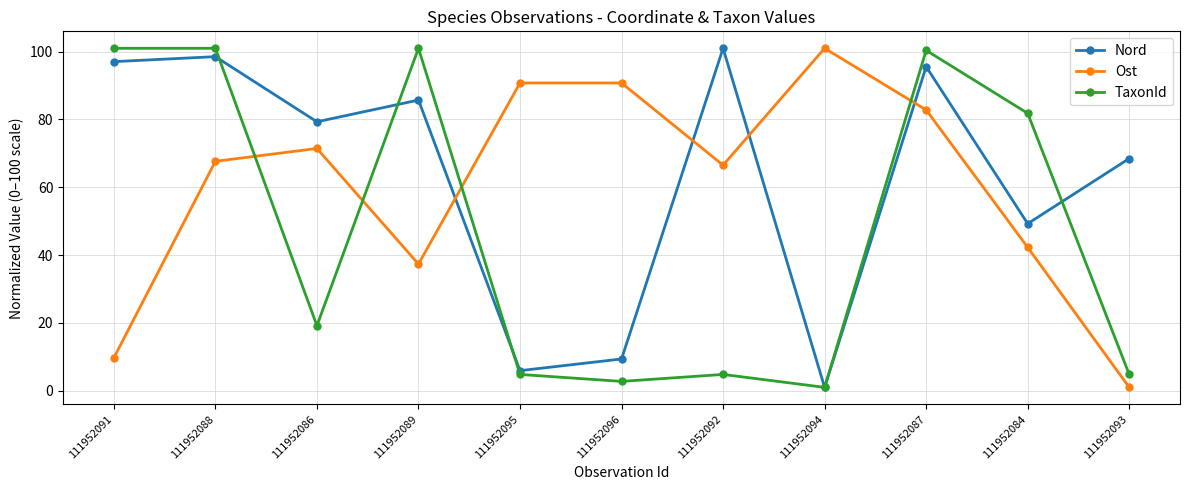

What is the total value across all series at 111952095?

101.5